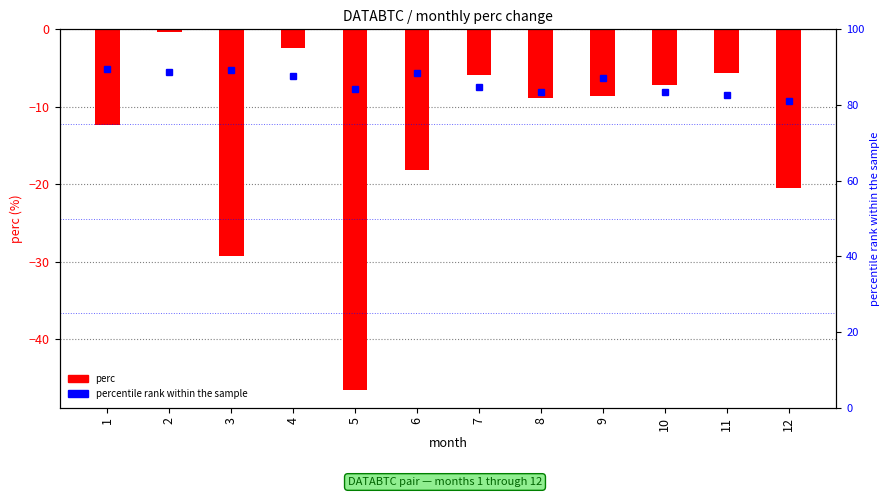

How many data points in perc are less than -8?

7